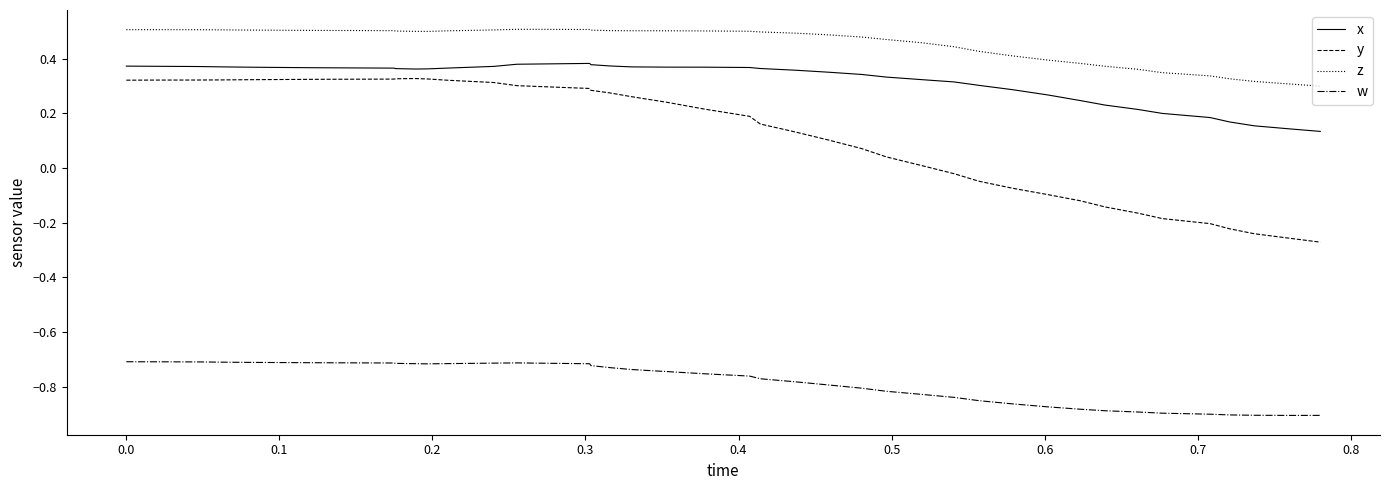

True or false: w and z intersect in this chart.

False